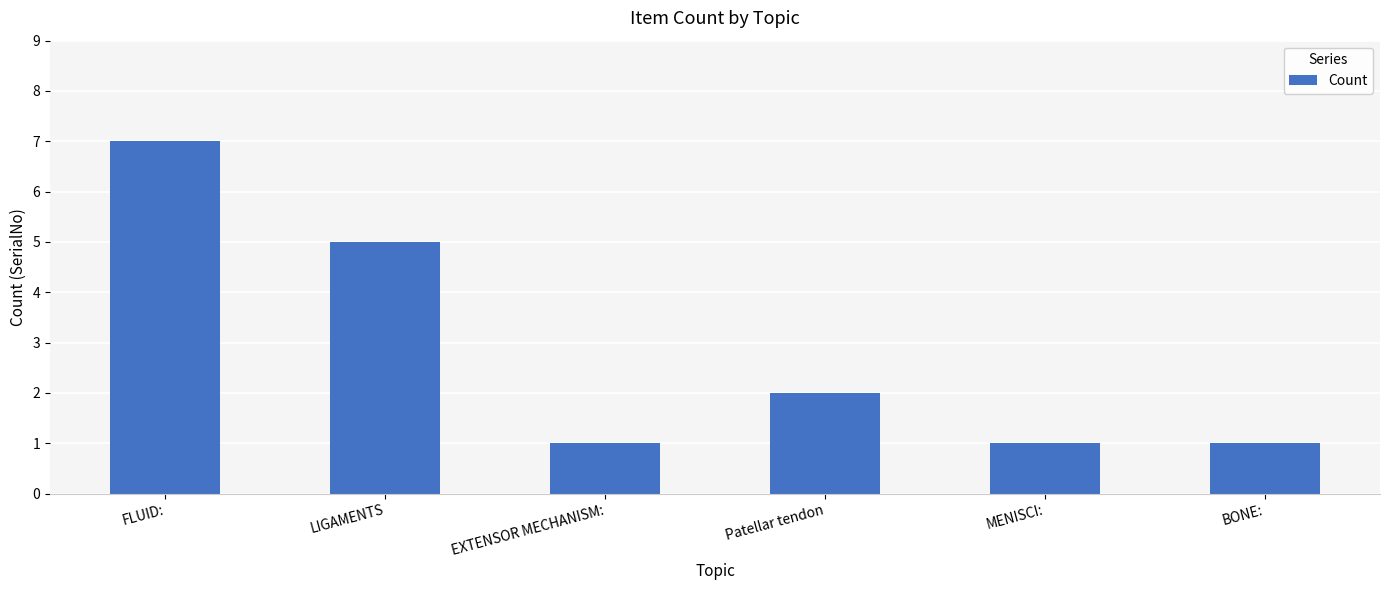

Count the number of categories in the chart.

6